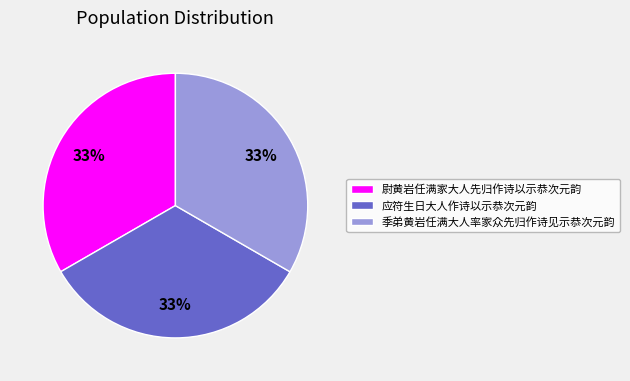

How many slices are in this pie chart?

3